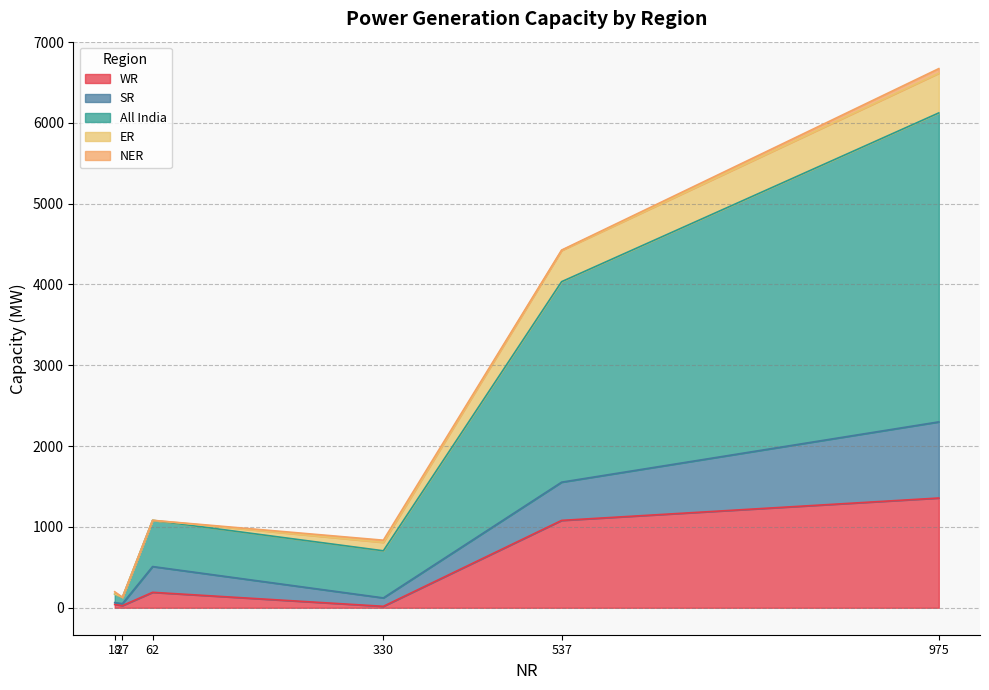

What is the maximum value for WR?

1358